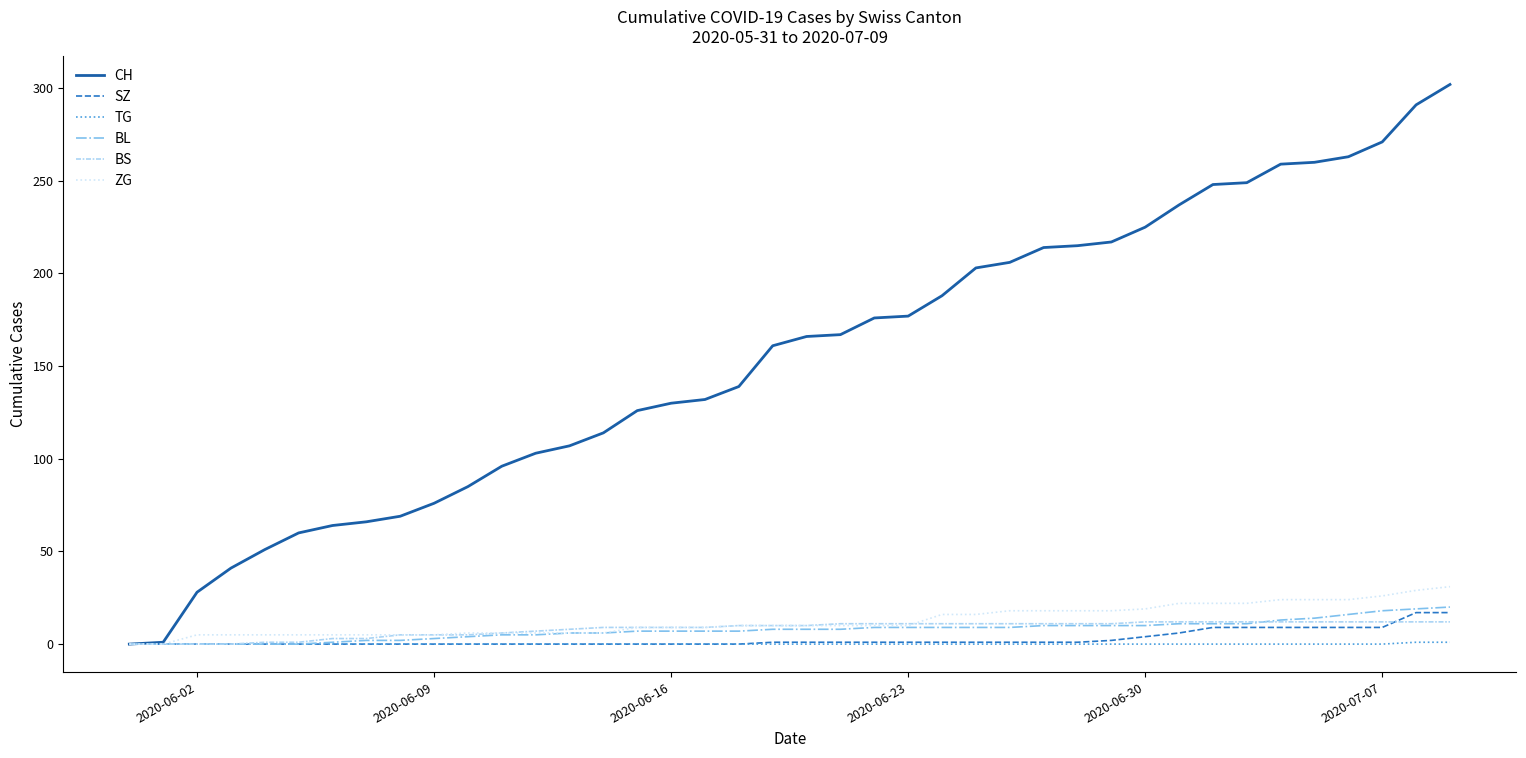

What is the difference between the maximum and minimum values in the CH series?

302